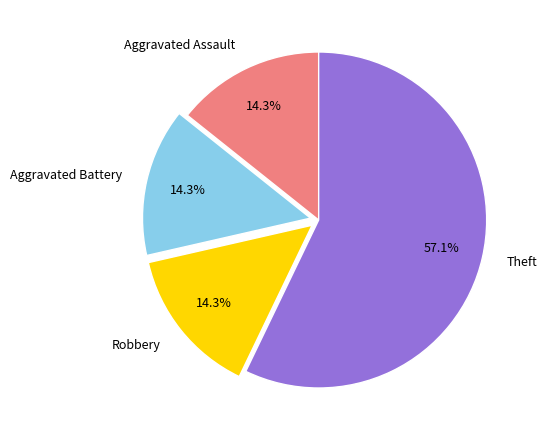

Is it true that Aggravated Battery is 9% of the pie?

False